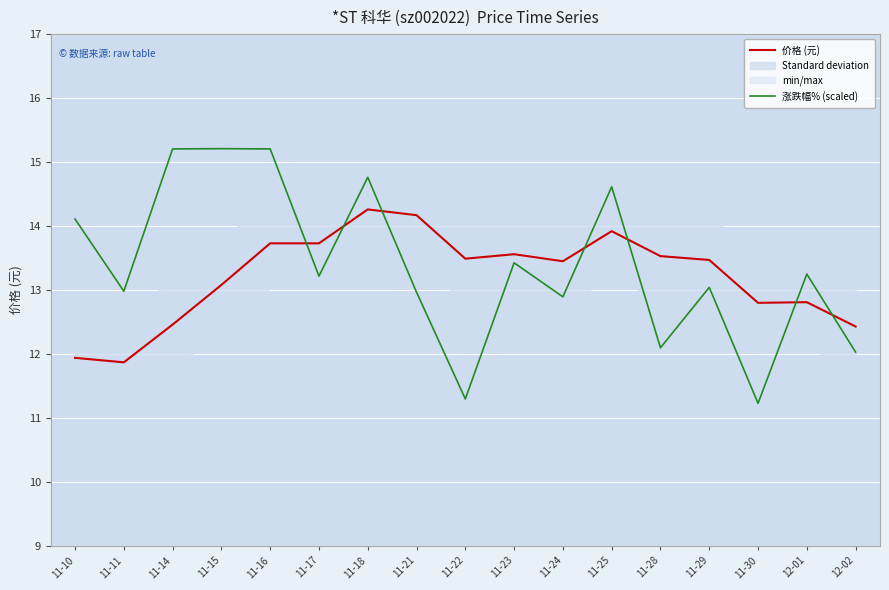

What is the label of the 8th point from the right?

11-23